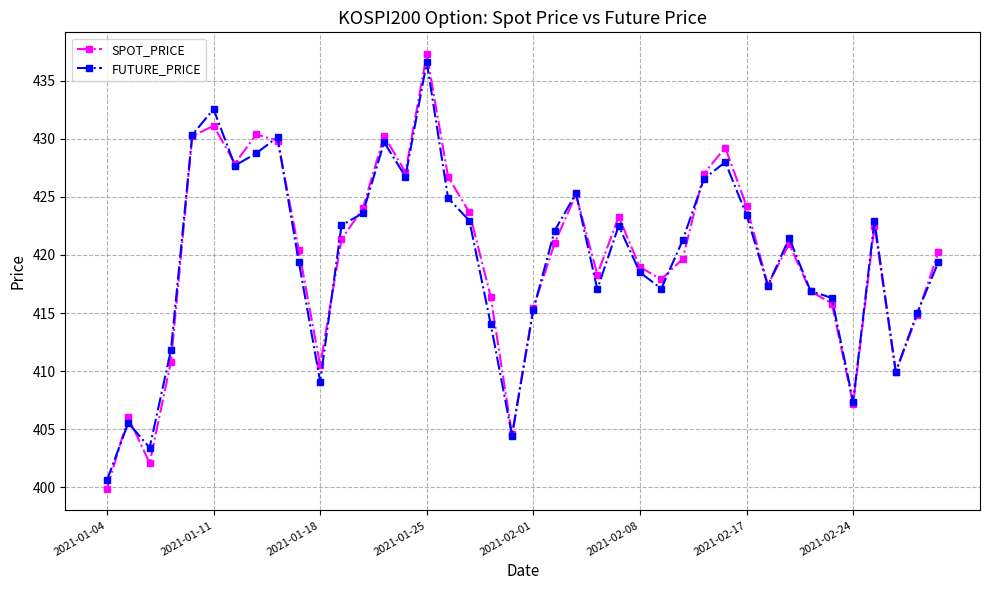

What is the sum of all FUTURE_PRICE values?

16788.7